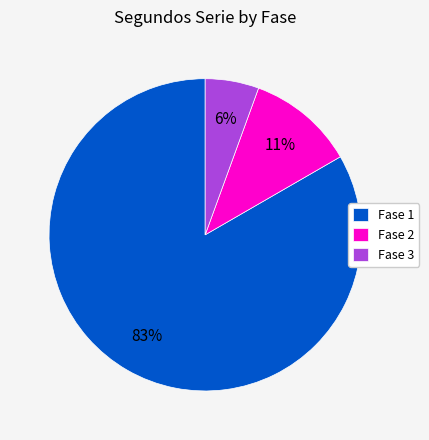

What is the largest slice in the pie chart?

Fase 1